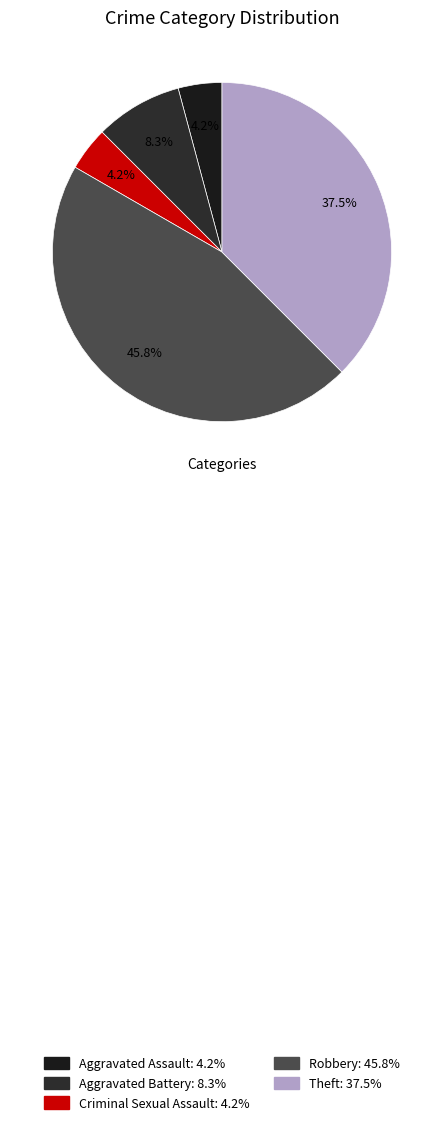

To the nearest percent, what is the difference between the largest and smallest slice percentages?

42%